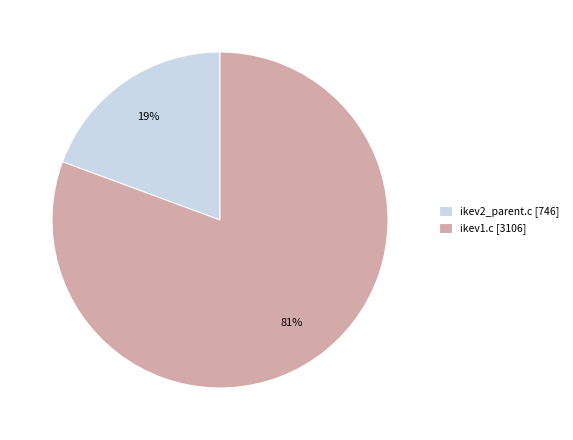

To the nearest percent, what is the average slice percentage?

50%